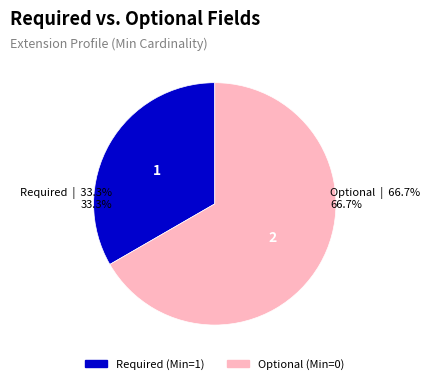

How many slices are in this pie chart?

2